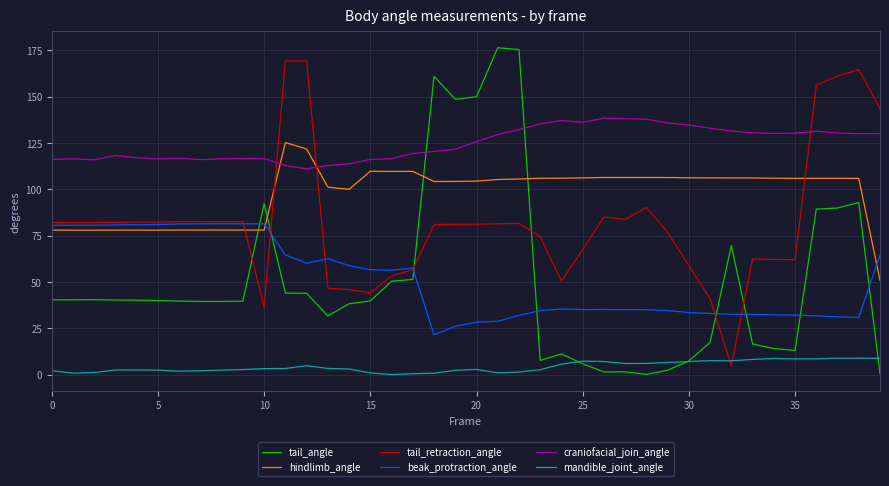

How many lines are shown in the chart?

6